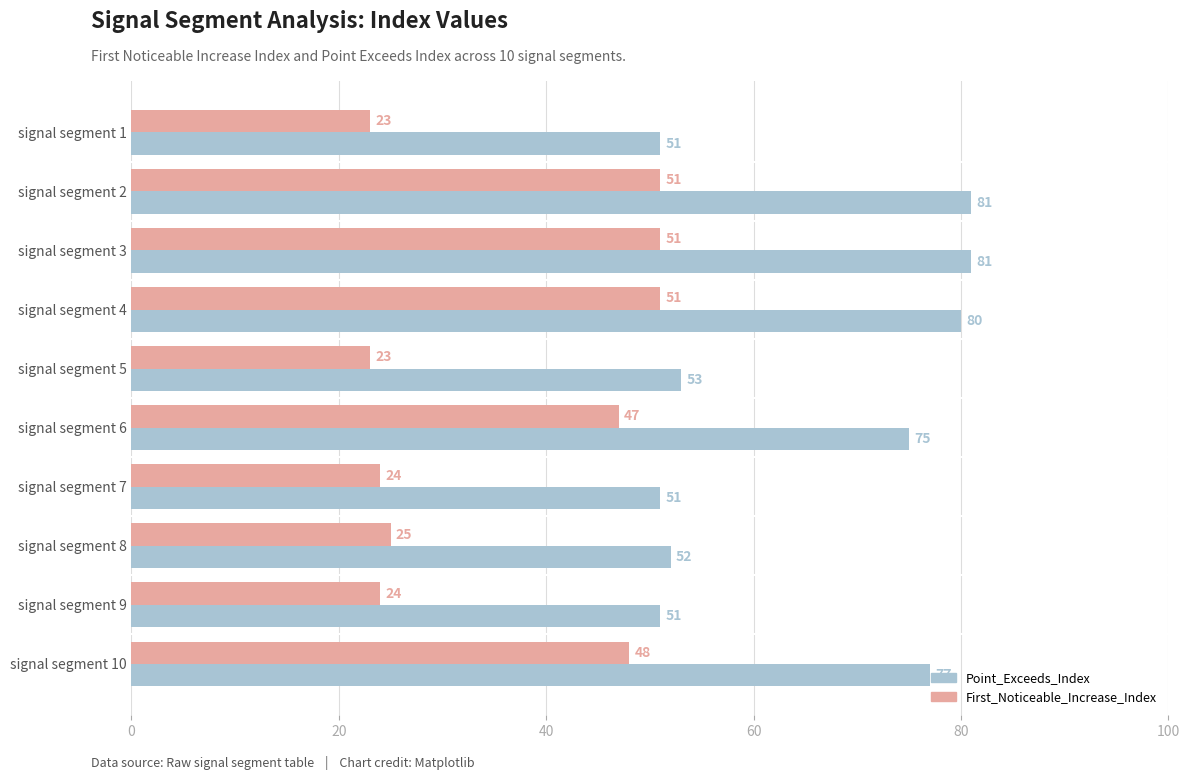

How many data points does each series have?

10